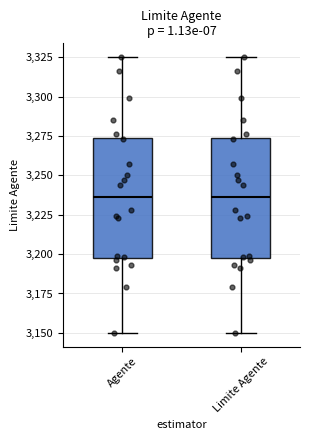

Reading left to right, read every box against the y-axis: the position of its median line, the range the box covers, and the ends of its whiskers. The values are not printed on the chart, so give them approximately, as read against the axis.

Agente: median 3235, box 3200 to 3275, whiskers 3150 to 3325
Limite Agente: median 3235, box 3200 to 3275, whiskers 3150 to 3325